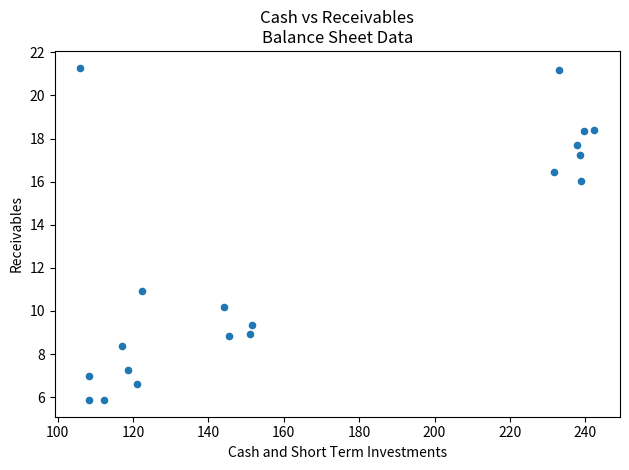

What is the range of X values (max minus min)?

136.4